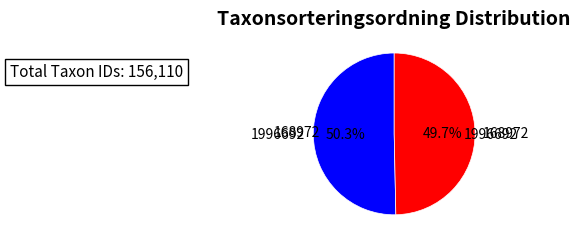

What is the smallest slice in the pie chart?

168972